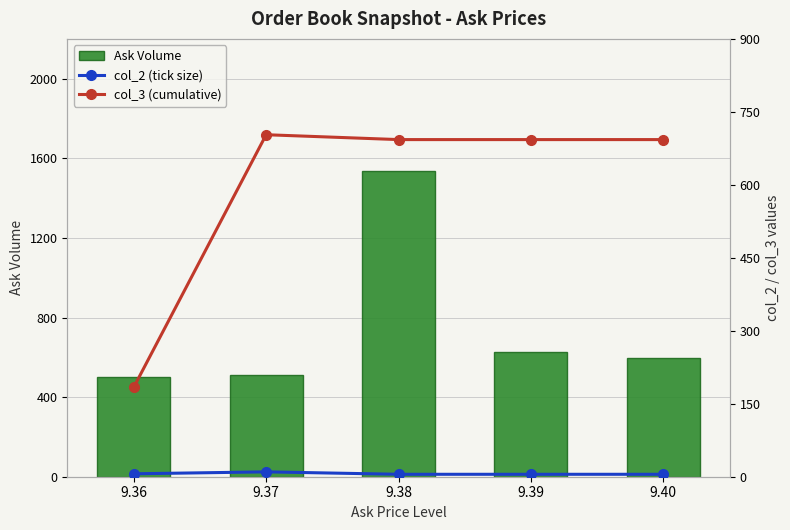

What is the smallest value displayed?

5